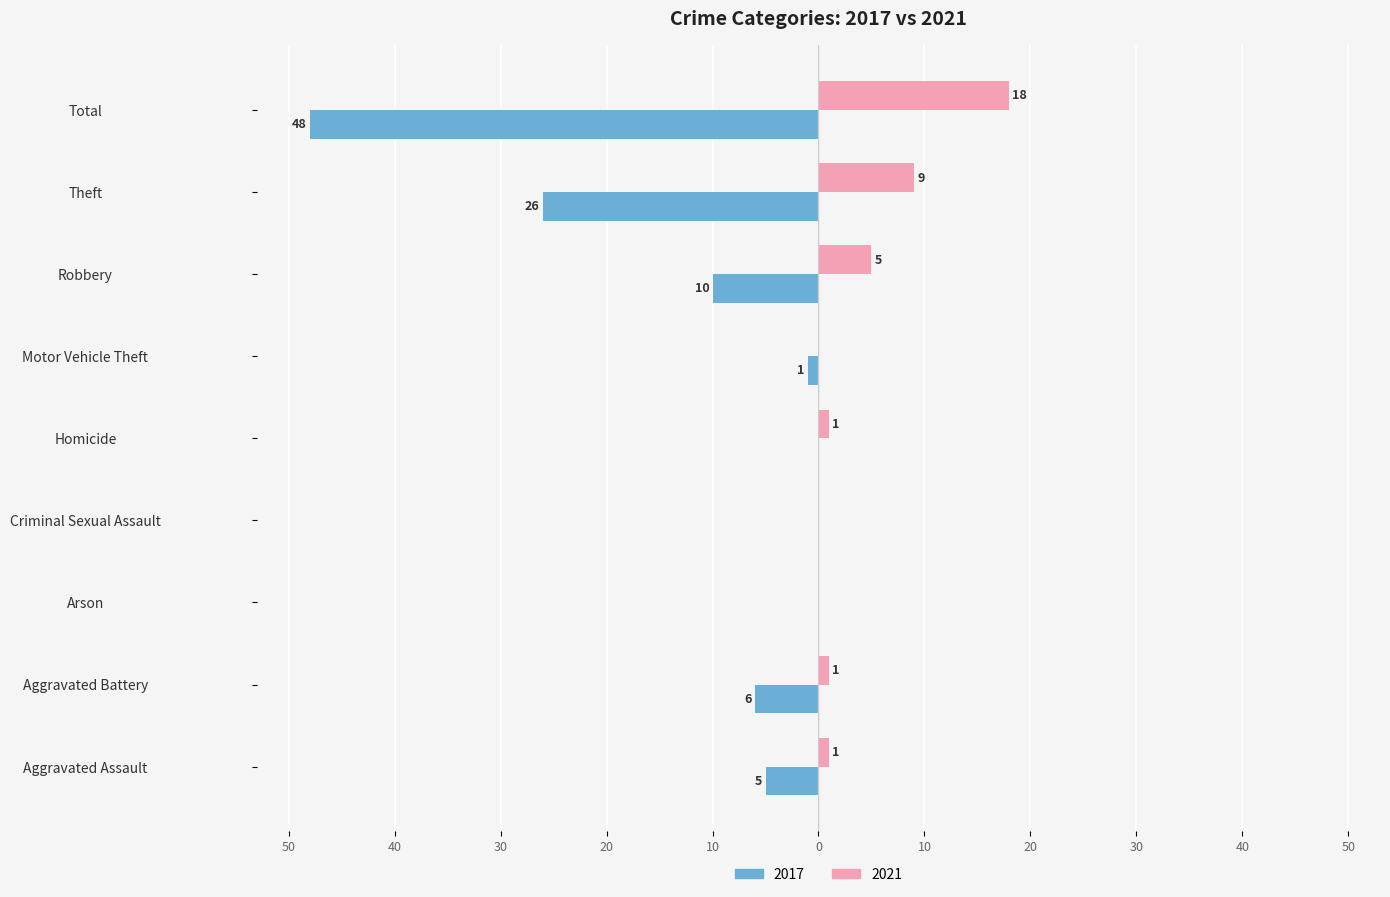

What are all the series names shown in the legend?

2017, 2021